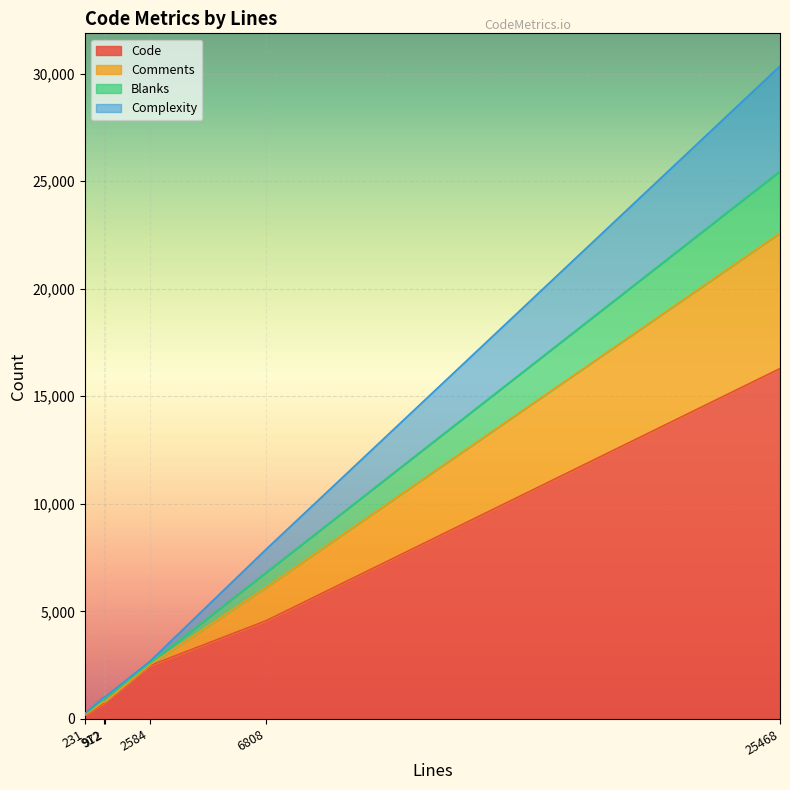

At how many categories does at least one series exceed 14567?

1